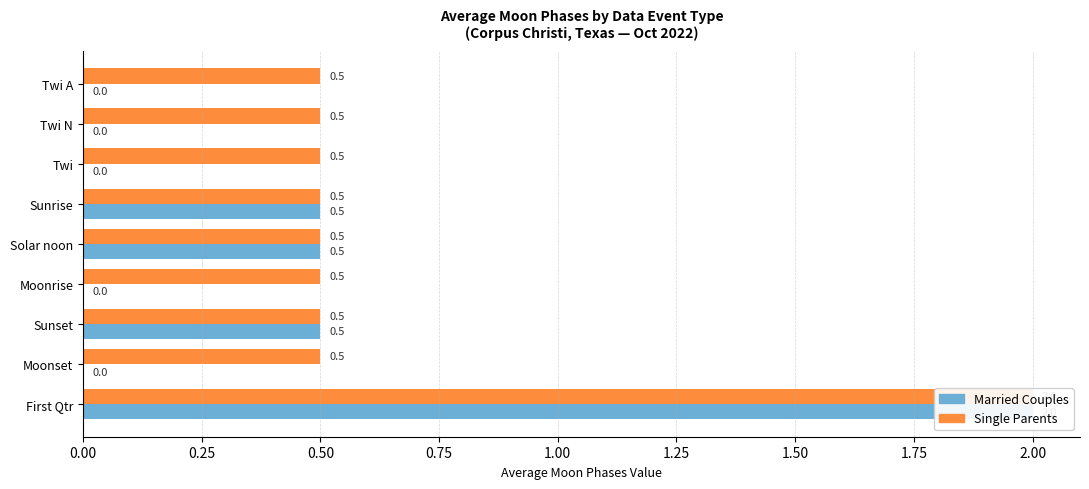

True or false: Single Parents has a value of 3.0 at First Qtr.

False